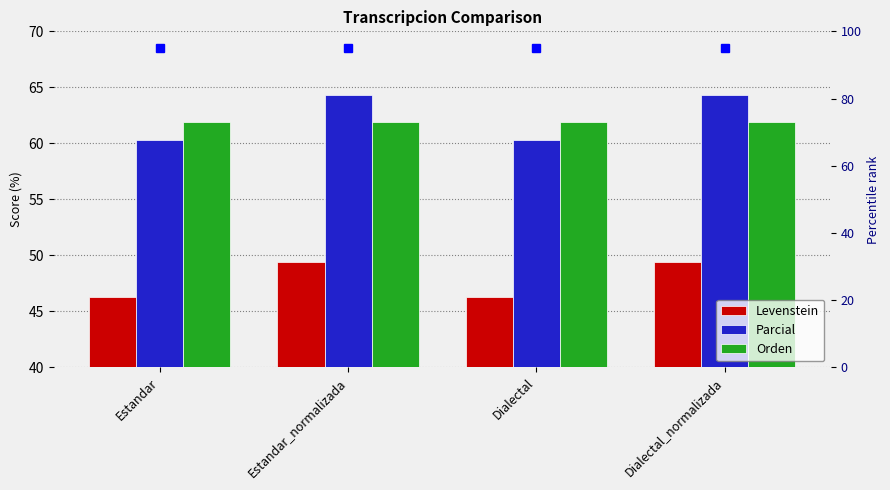

What is the difference between the maximum and minimum values in the Parcial series?

3.9